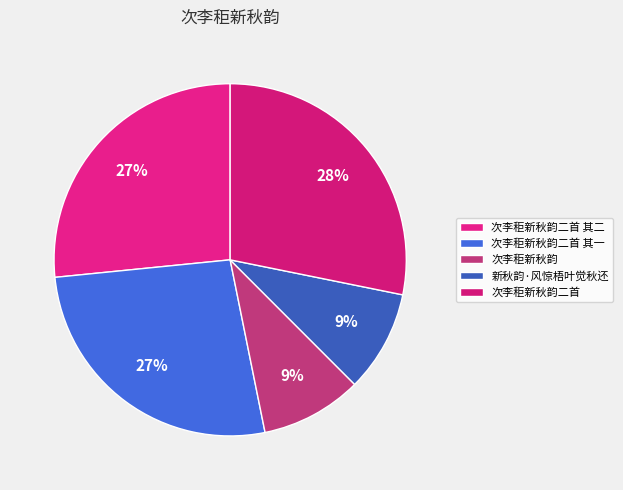

To the nearest percent, what percentage of the pie is 新秋韵·风惊梧叶觉秋还?

9%